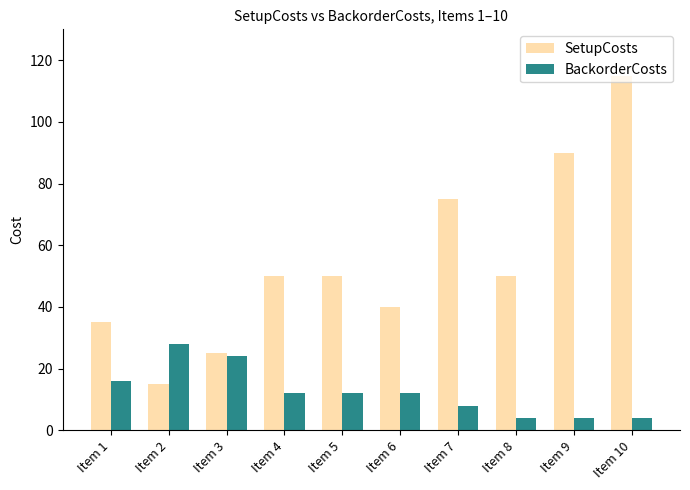

Which series has the largest total across all categories?

SetupCosts